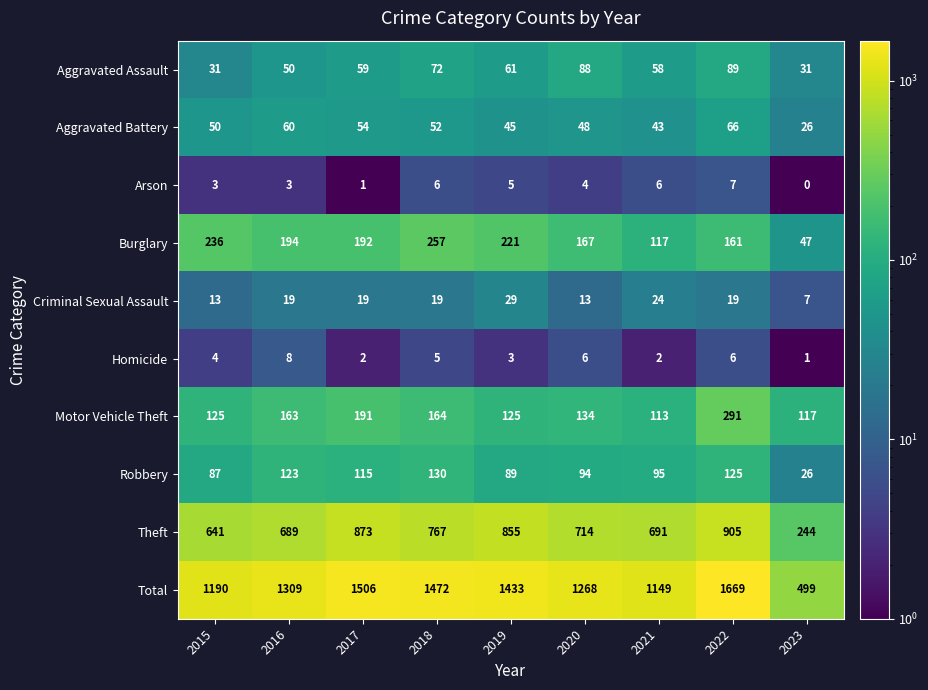

What is the maximum value shown in the chart?

1669